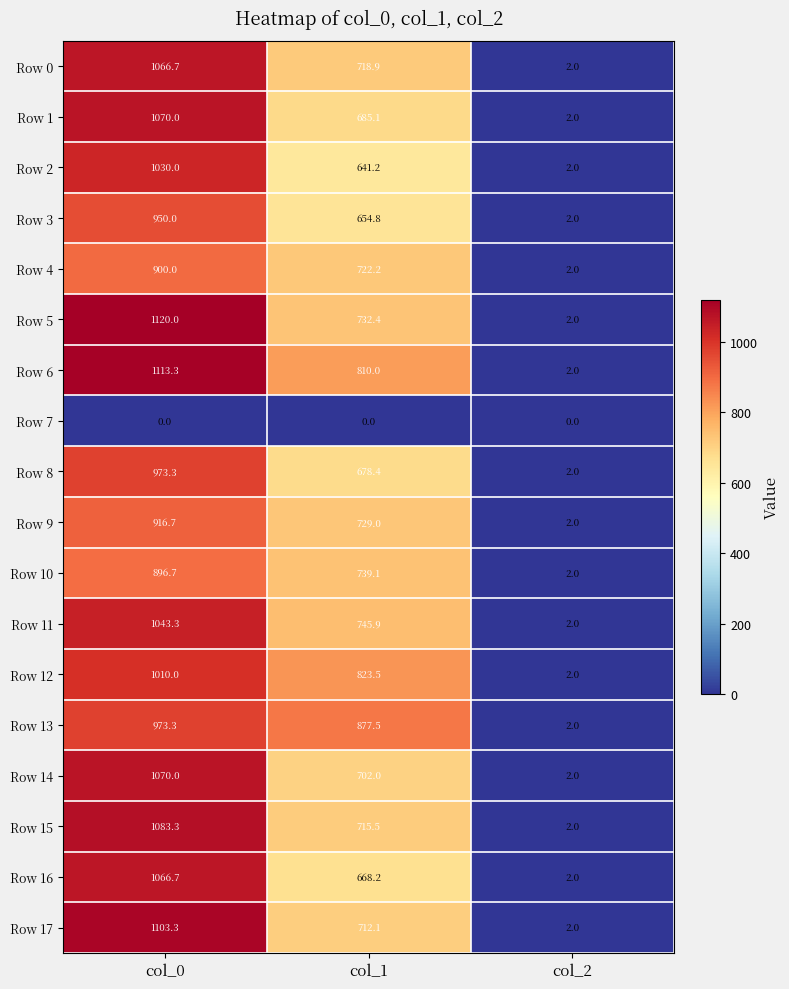

At which label does Row 13 first exceed 877?

col_0